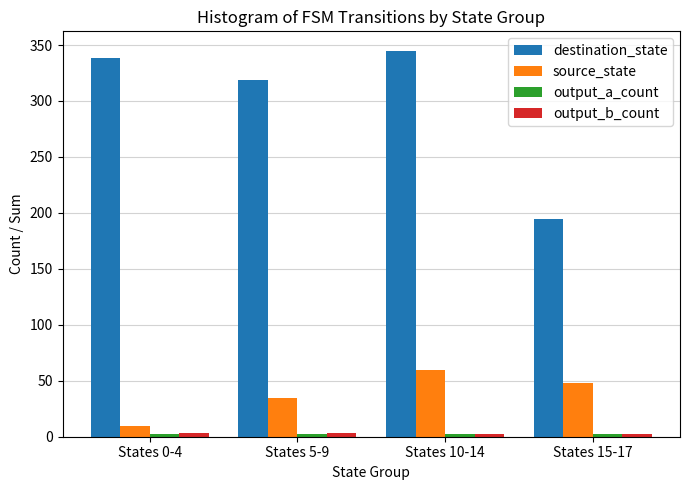

At how many categories does at least one series exceed 308?

3